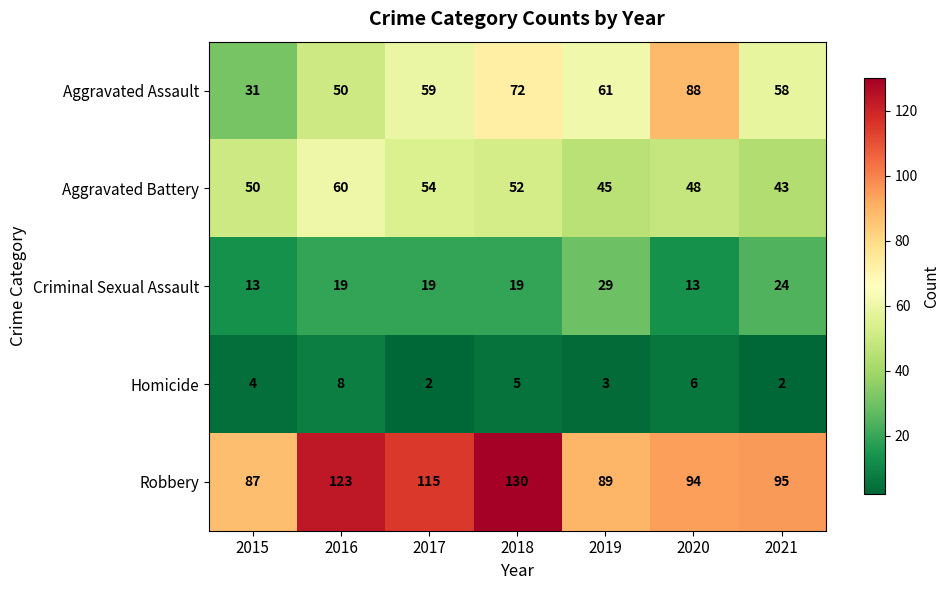

Rank the series at 2021 from lowest to highest value.

Homicide, Criminal Sexual Assault, Aggravated Battery, Aggravated Assault, Robbery